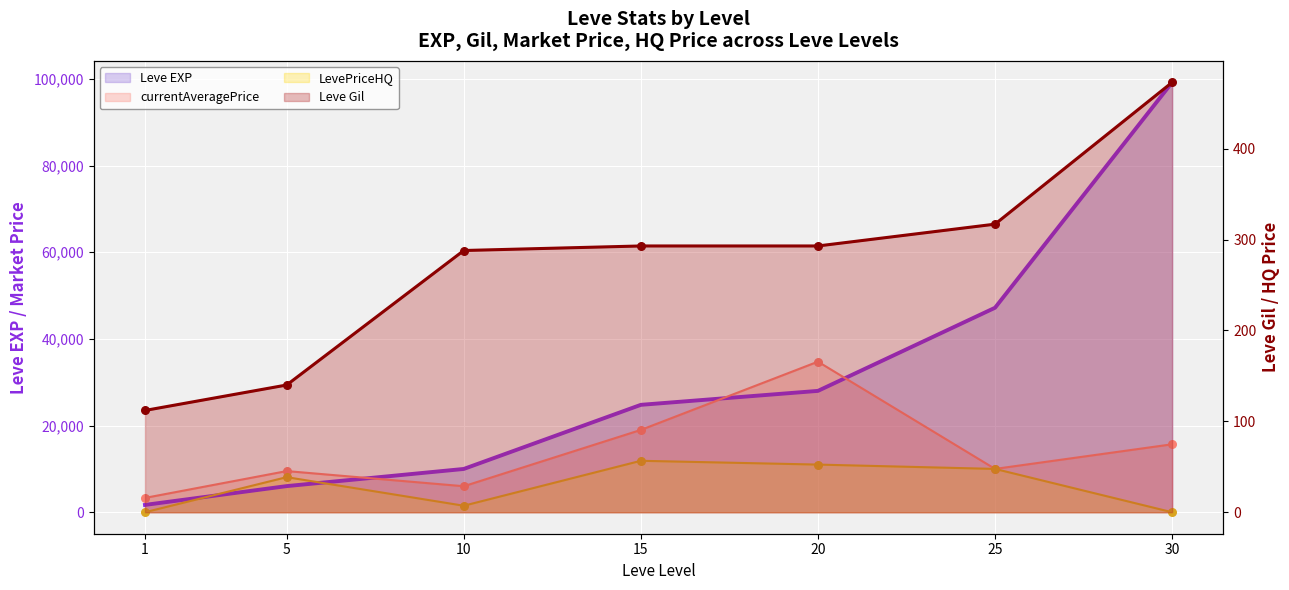

Is the value of Leve Gil at 20 greater than the value of LevePriceHQ at 30?

Yes